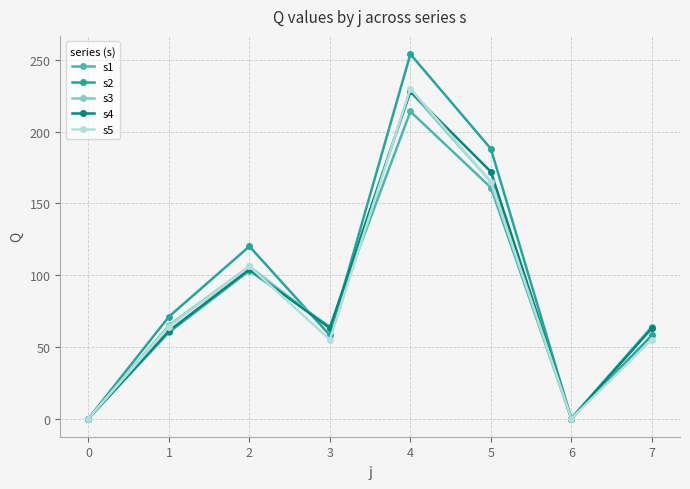

How many data points in s3 are less than 65?

4